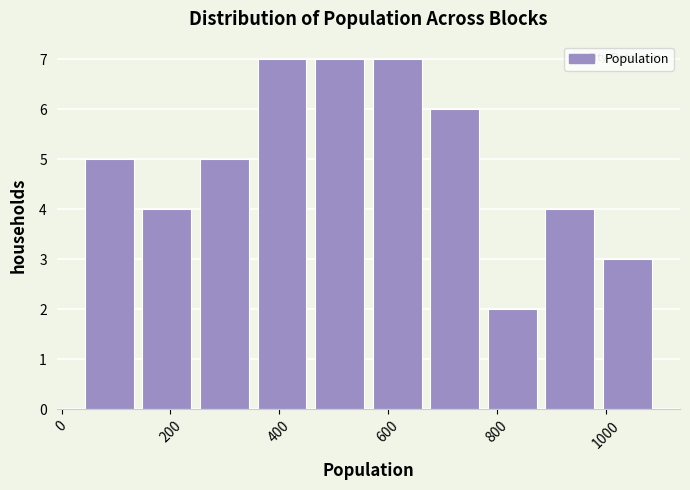

How tall is the bar that spans 140 to 260 on the x-axis? Neither the bar edges nor the heights are printed on the chart, so give them approximately, as read against the axes.

4